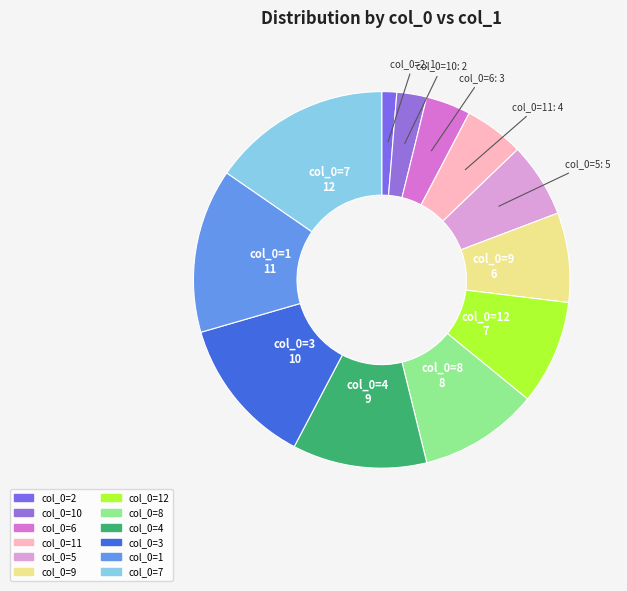

Does col_0=1 account for over 50% of the chart?

No